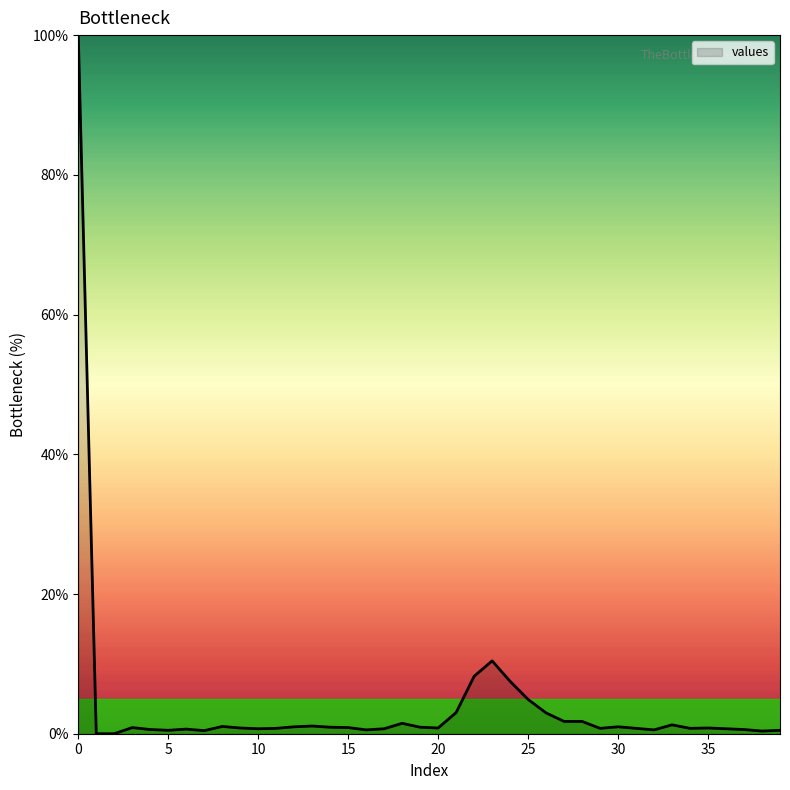

What is the maximum value shown in the chart?

100.0